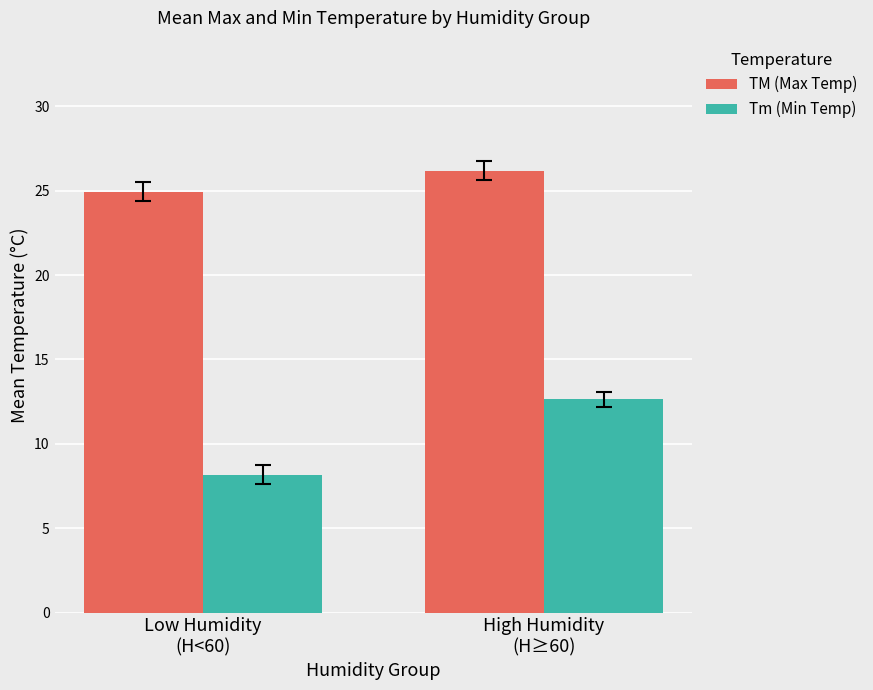

What is the sum of the TM (Max Temp) values at High Humidity
(H≥60) and Low Humidity
(H<60)?

51.1